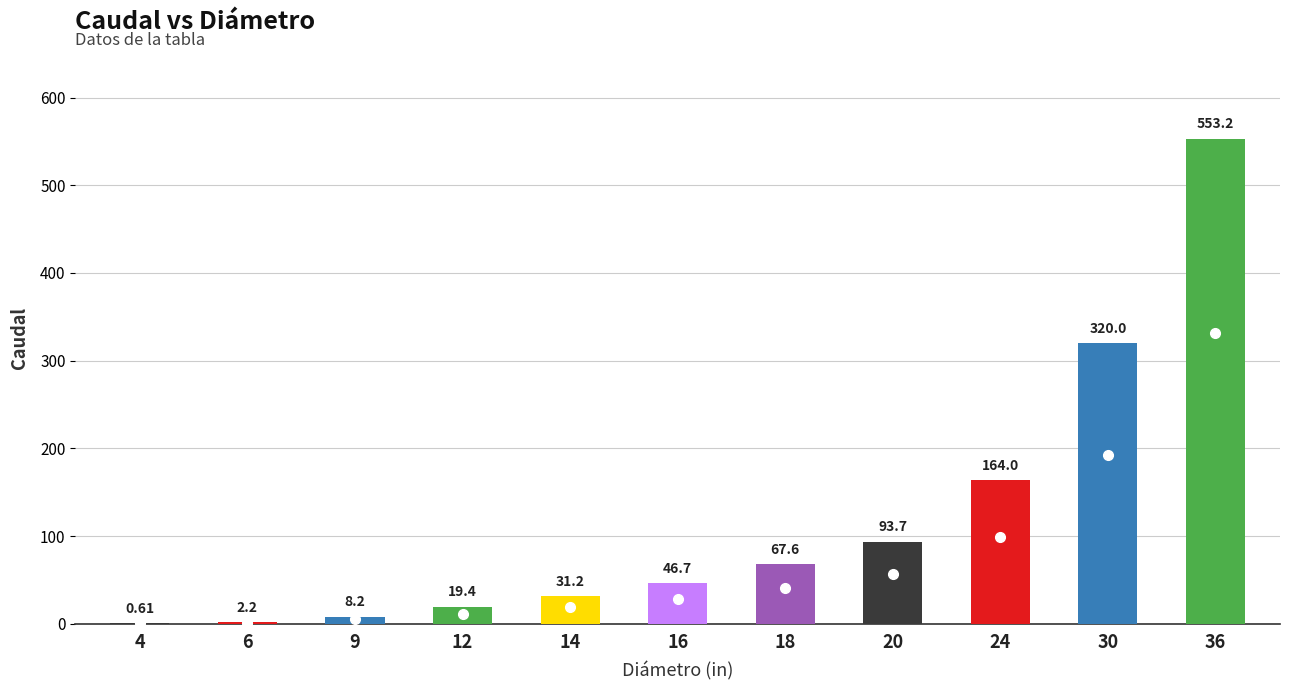

What is the smallest value displayed?

0.6